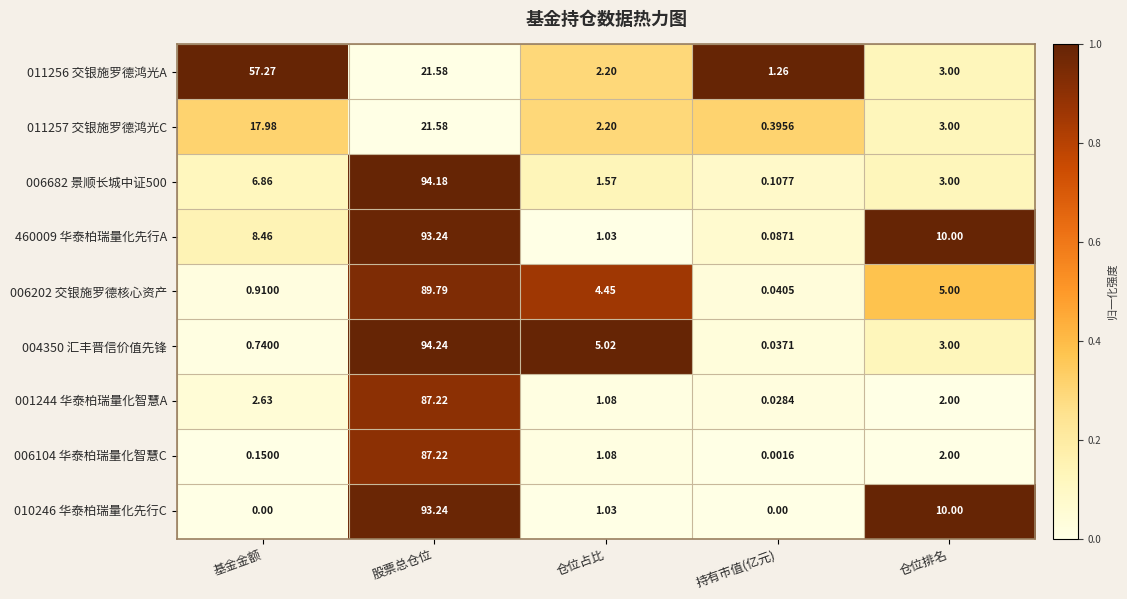

At which category is the sum across all series the highest?

股票总仓位